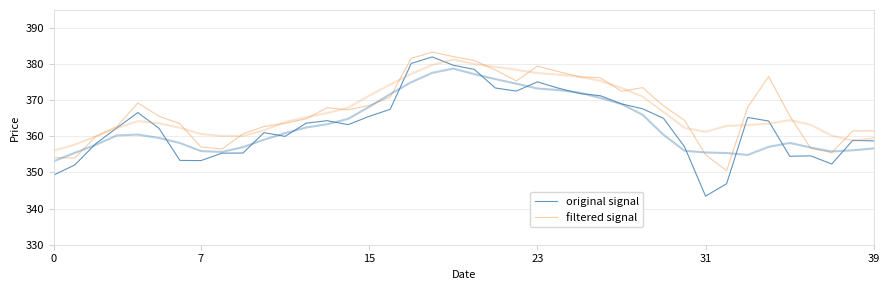

Where is filtered signal nearest to the value 366?

35